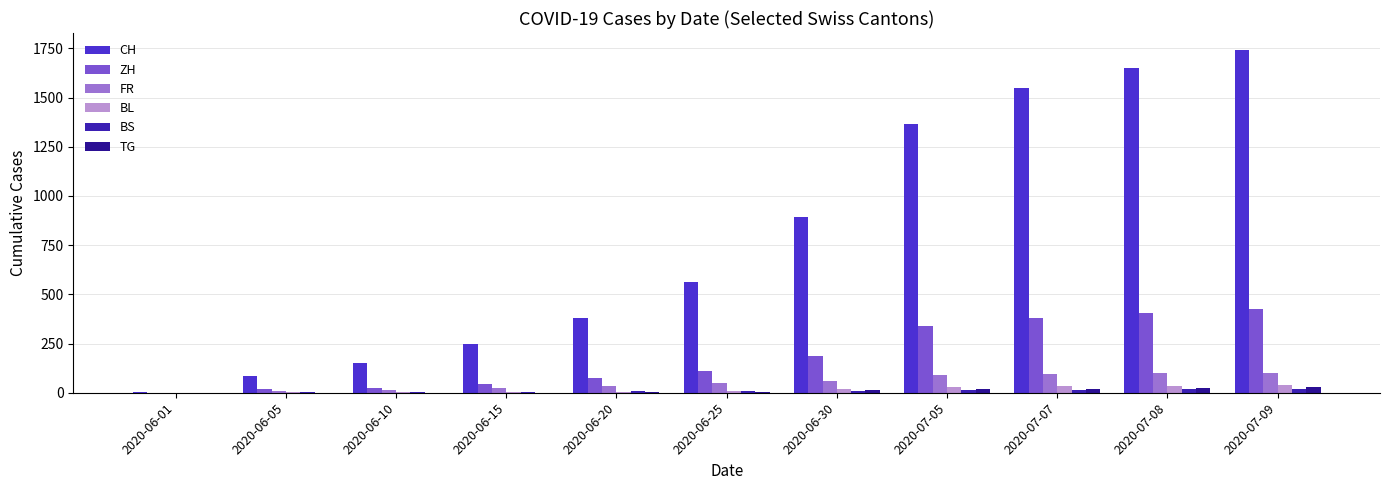

What value does the BS series have at 2020-07-05, to the nearest 5?

10